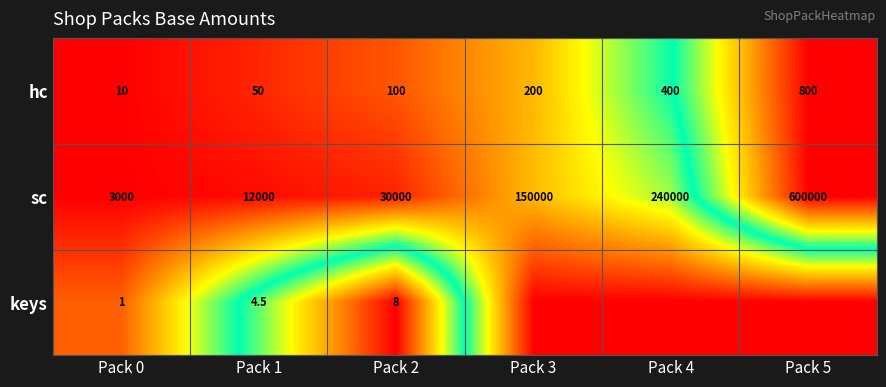

Read the hc value at Pack 5.

800.0